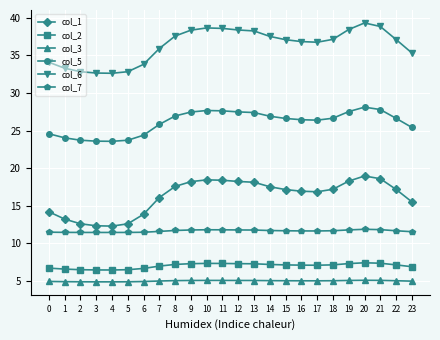

What is the maximum value for col_3?

5.1